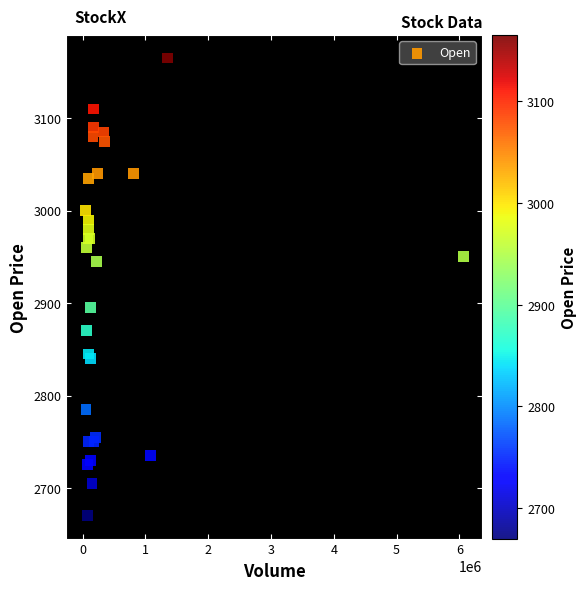

What Y value in the scatter plot is closest to 2917?

2895